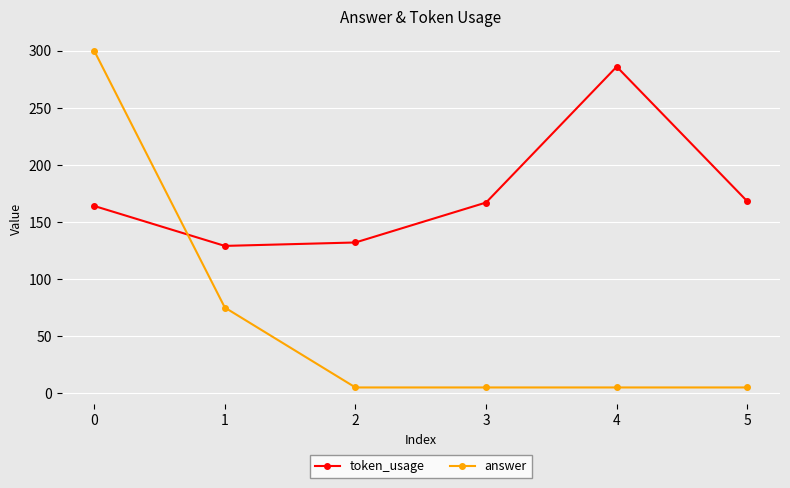

Which series has the largest total across all categories?

token_usage